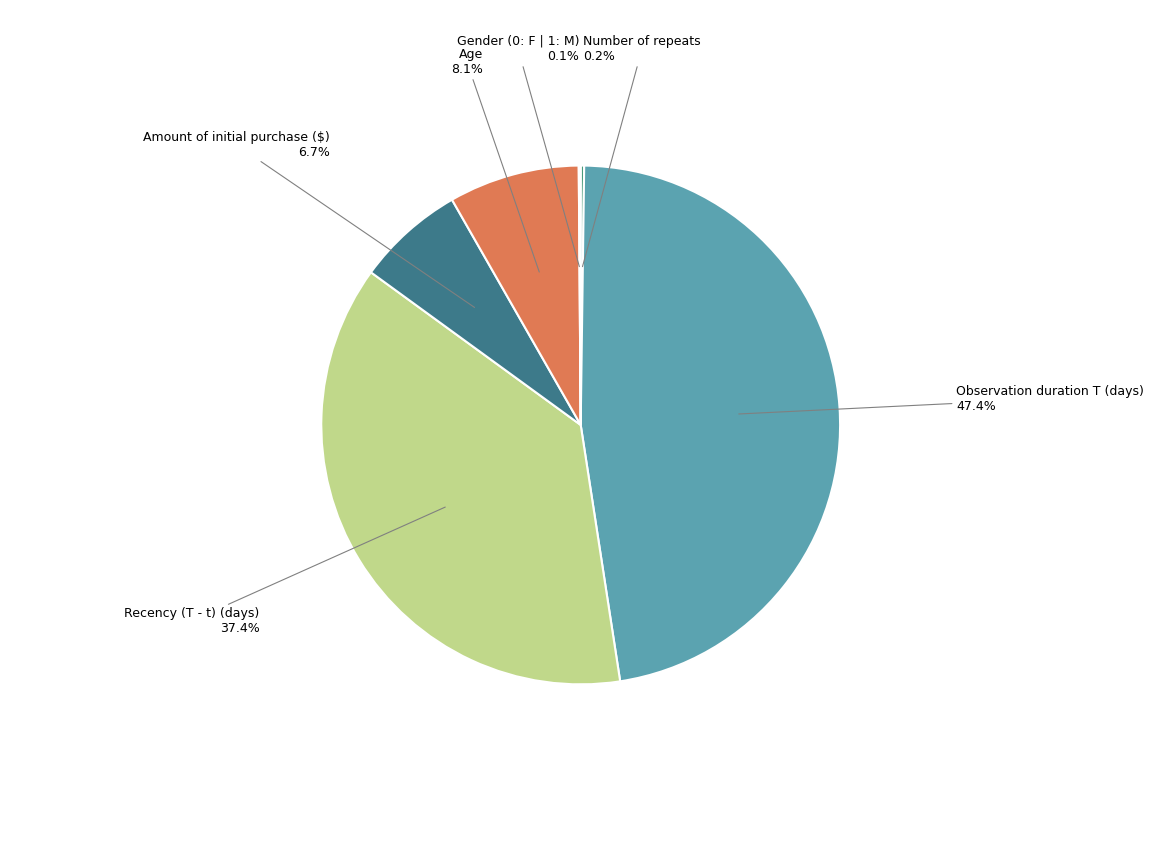

Which category has the biggest portion of the pie?

Observation duration T (days)